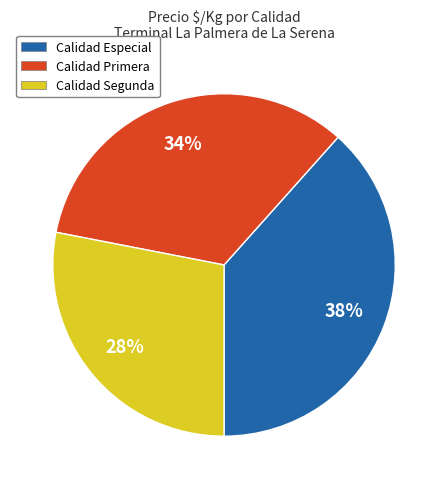

To the nearest percent, what percentage of the pie is Calidad Primera?

34%